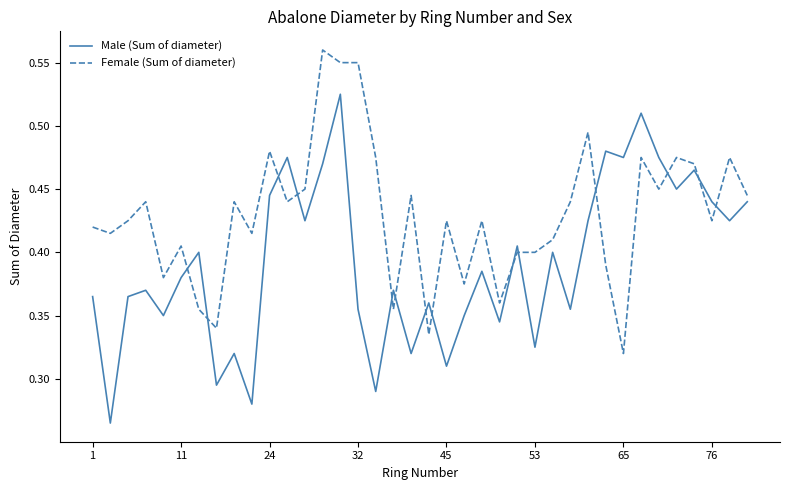

List the series in order of their peak value, lowest first.

Male (Sum of diameter), Female (Sum of diameter)